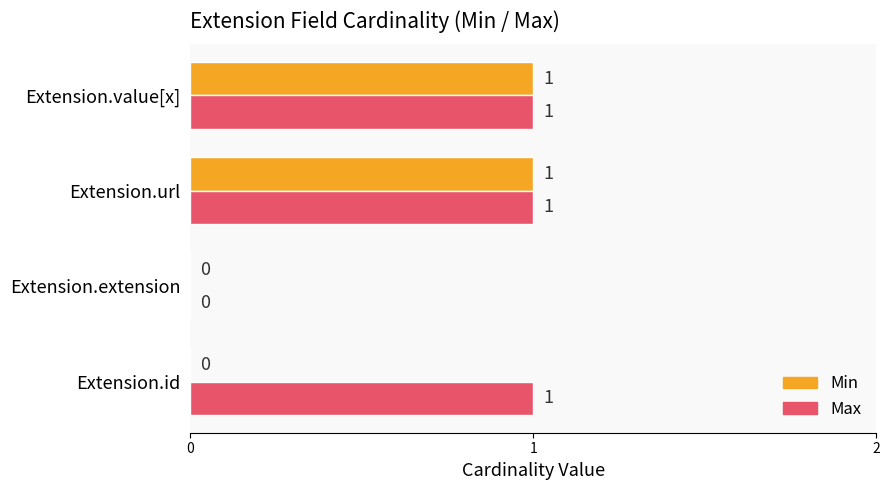

Between Extension.id and Extension.extension, which series saw the biggest shift?

Max